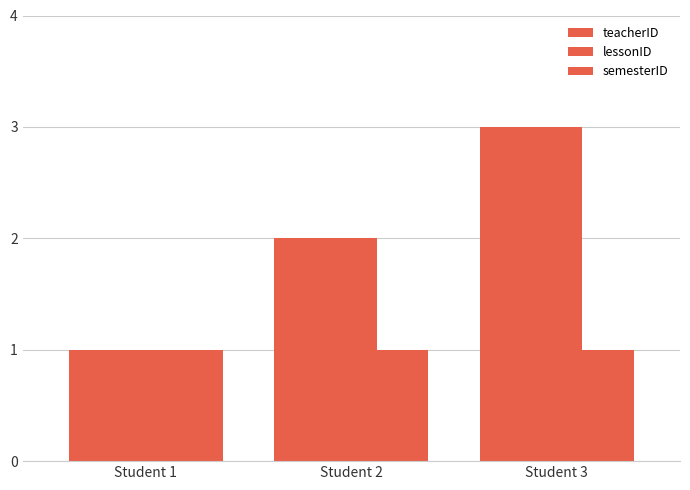

How many bars are there in each group?

3